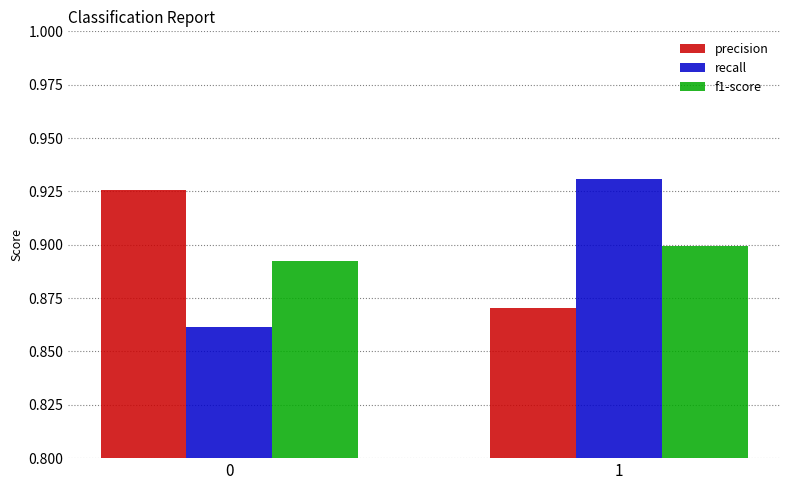

Is the value of precision at 0 greater than the value of recall at 0?

Yes